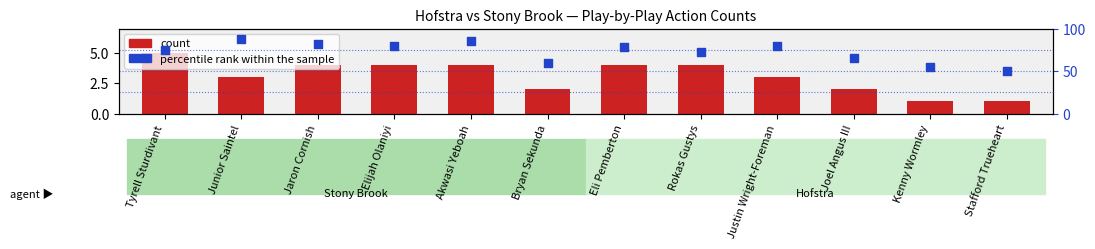

Is the value of percentile rank within the sample at Junior Saintel greater than the value of count at Joel Angus III?

Yes